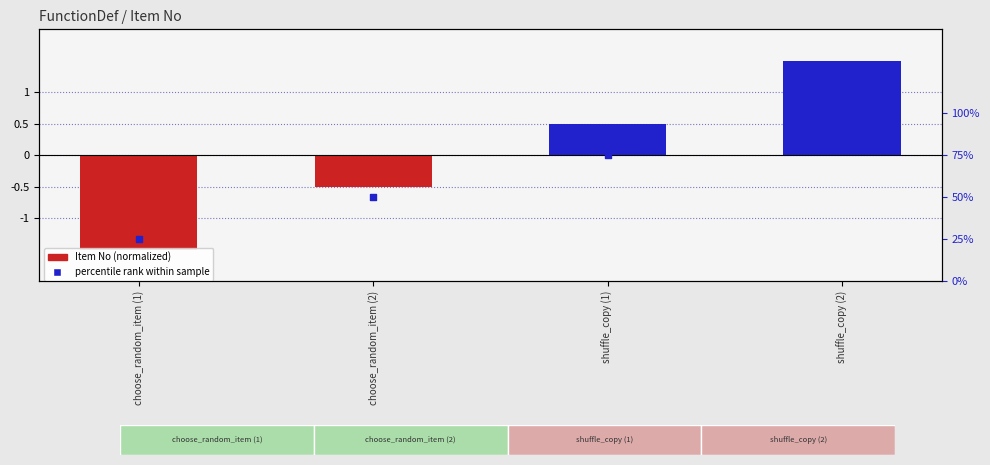

At which category is the sum across all series the highest?

shuffle_copy (2)